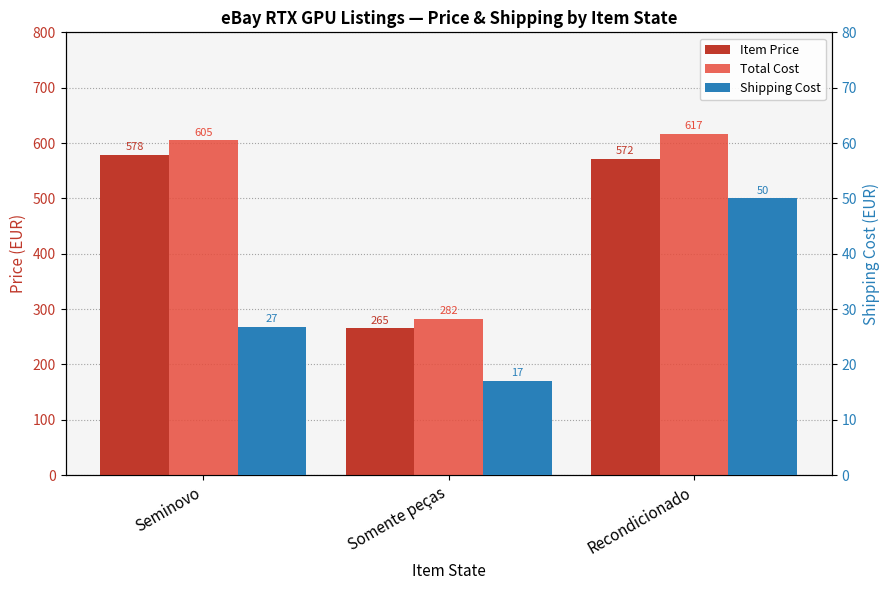

What is the label of the 2nd bar from the right?

Somente peças